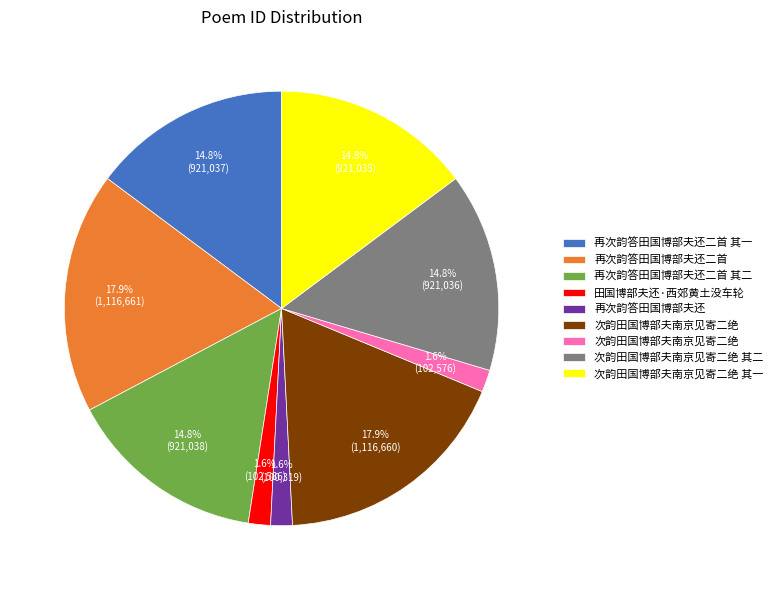

Is there a majority slice in this chart?

No